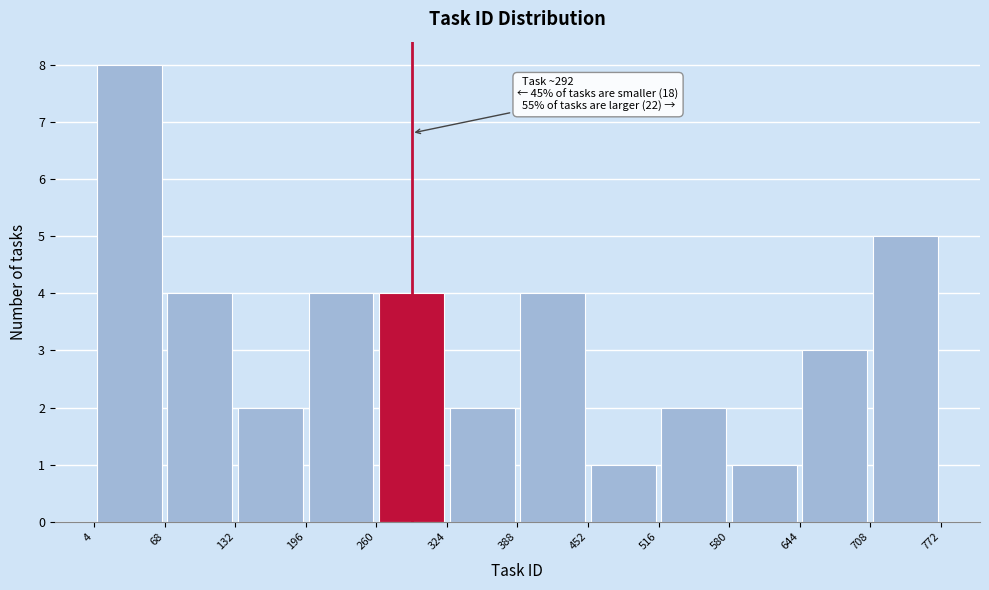

Which range on the x-axis has the tallest bar?

4 to 68